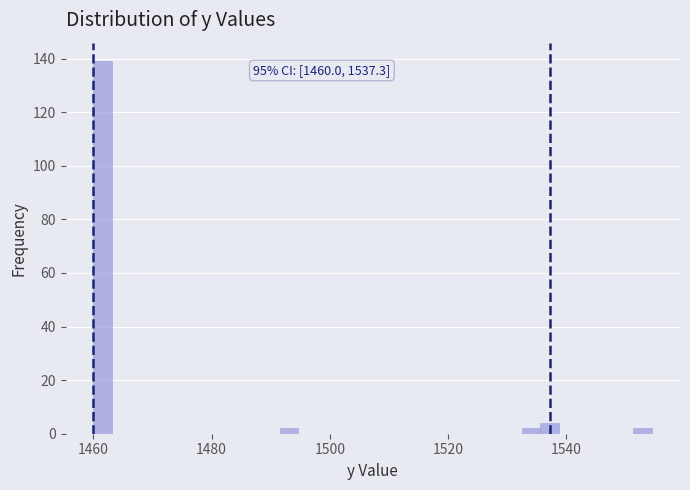

Around what value on the x-axis is the tallest bar? Give the approximate position of its centre, as read against the axis.

1462